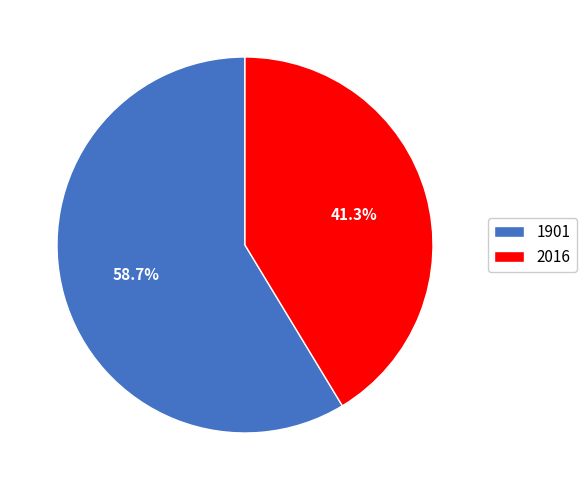

To the nearest percent, what portion does 1901 represent?

59%